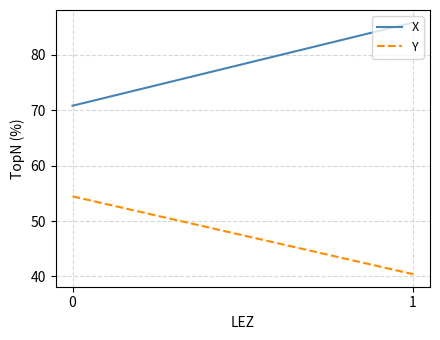

Reading right to left, what are all the values shown in this chart?

X: 1=85.8	0=70.8
Y: 1=40.4	0=54.4